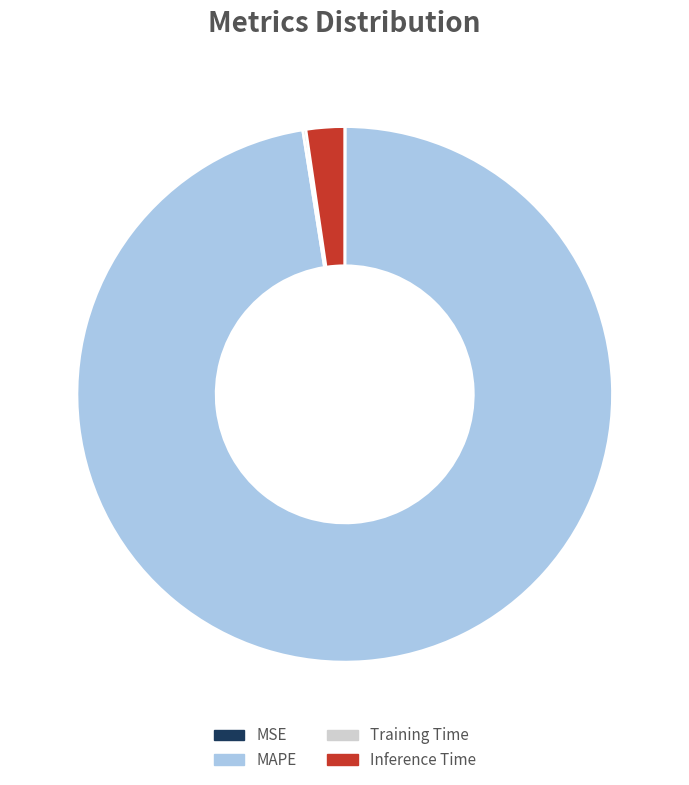

Is there a majority slice in this chart?

Yes